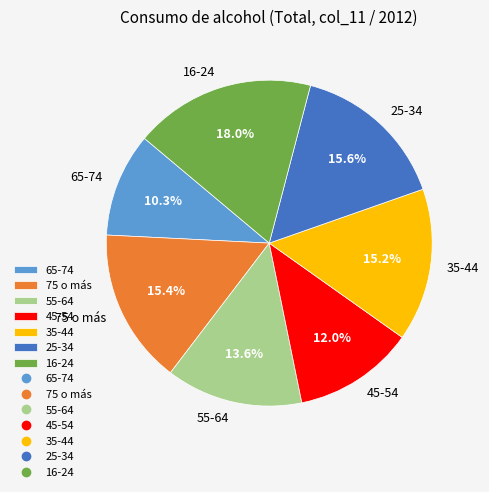

True or false: 45-54 accounts for 12% of the total.

True